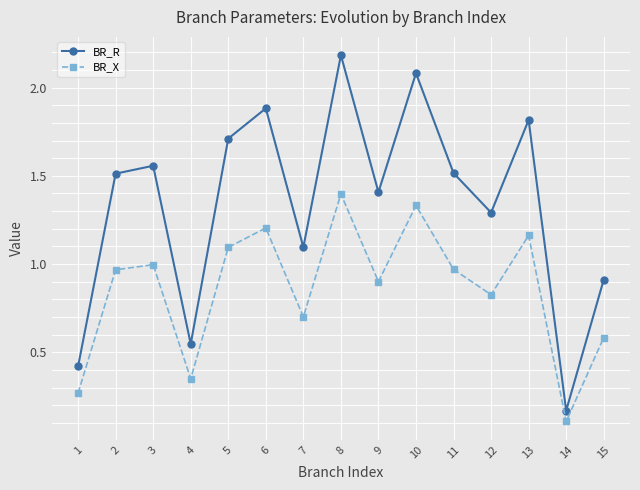

What is the maximum value shown in the chart?

2.2